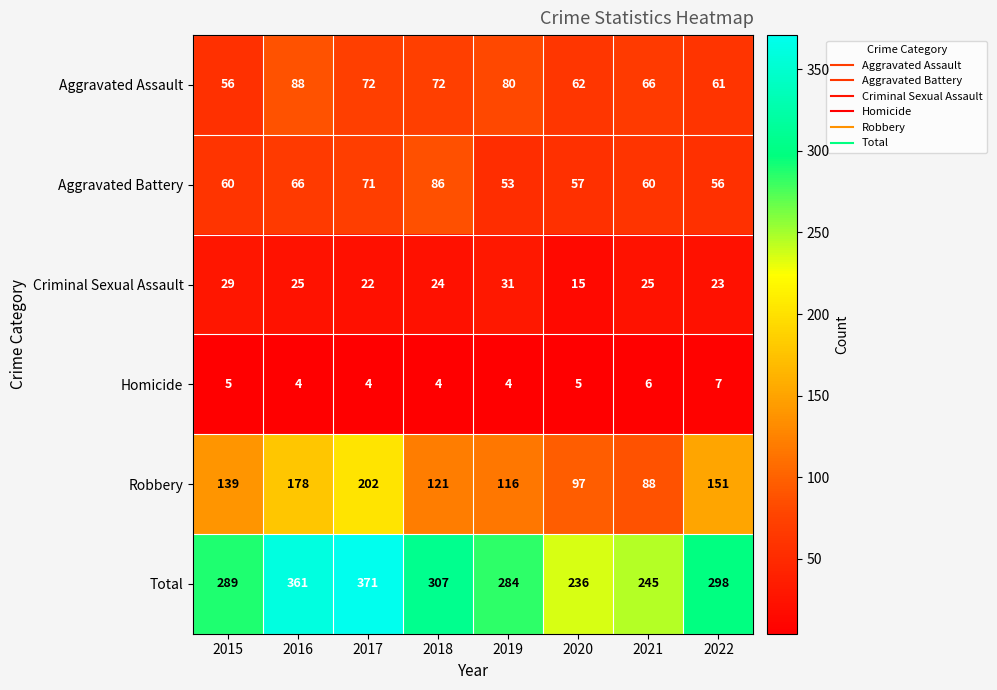

What is the difference between the highest and lowest values at 2018?

303